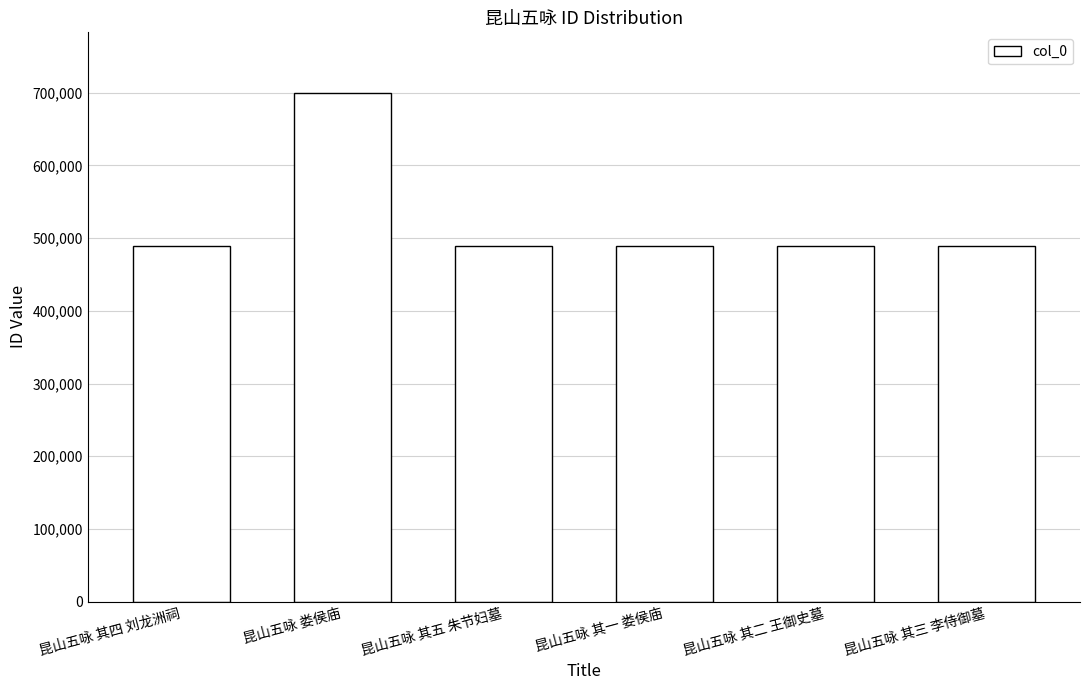

How many data points does each series have?

6